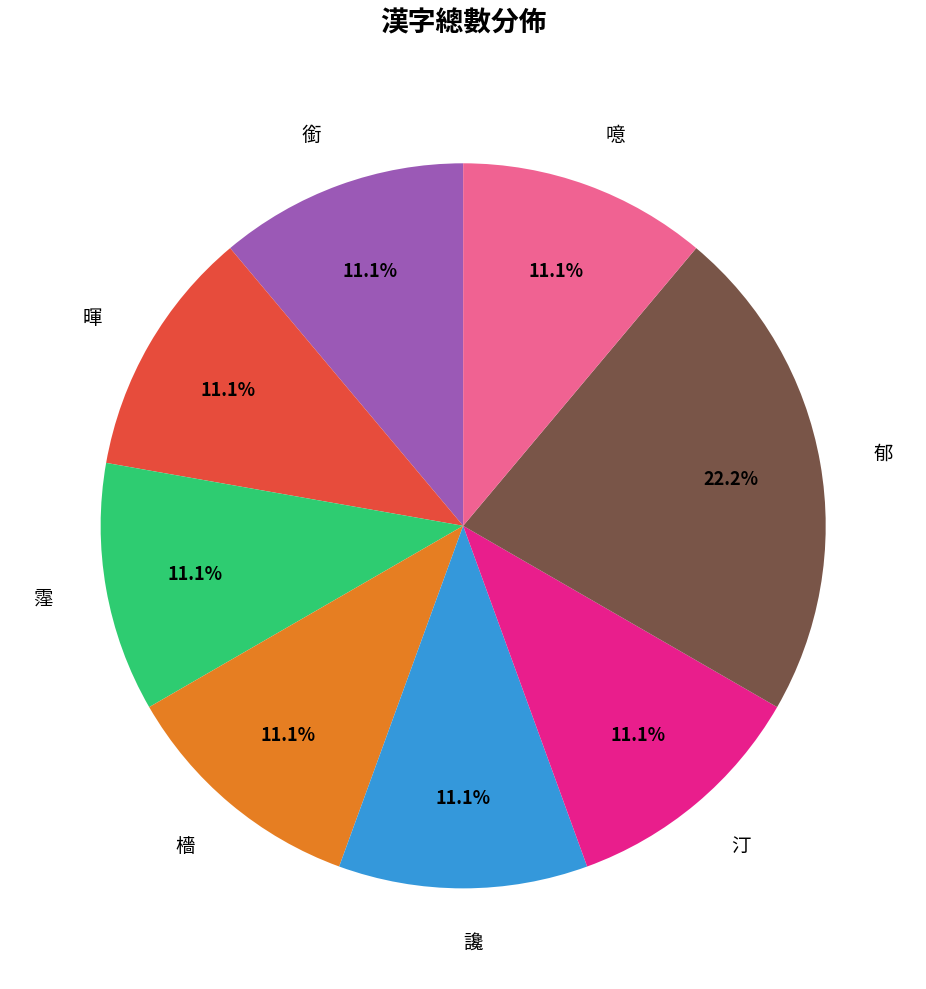

The 霪 slice represents 11% of the pie. True or false?

True